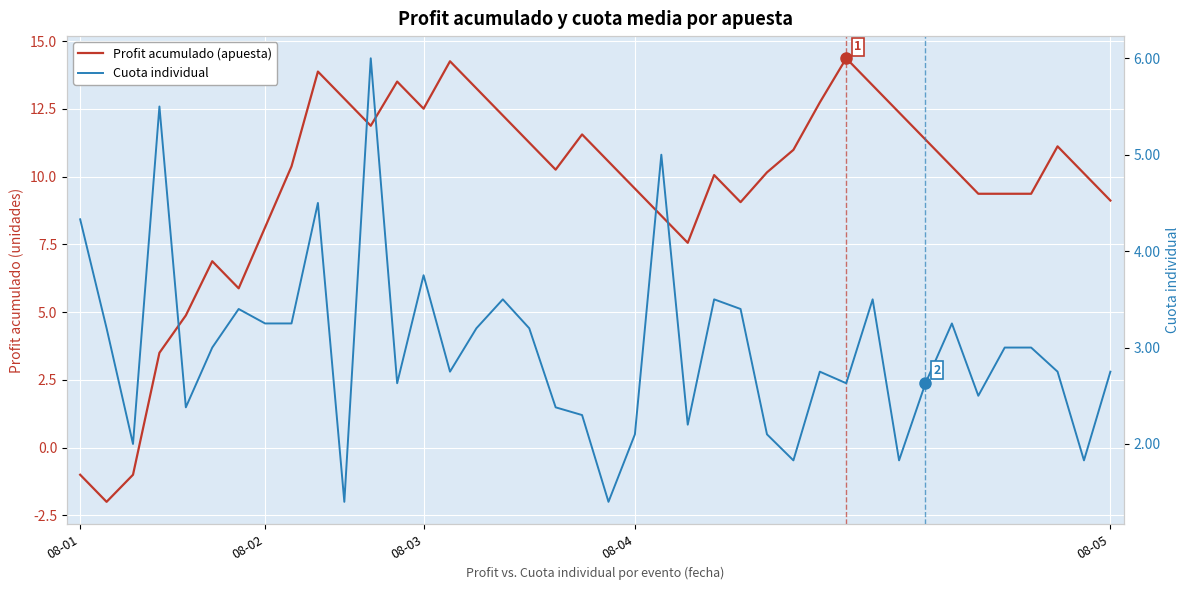

Rank the series by their average value, from highest to lowest.

Profit acumulado (apuesta), Cuota individual